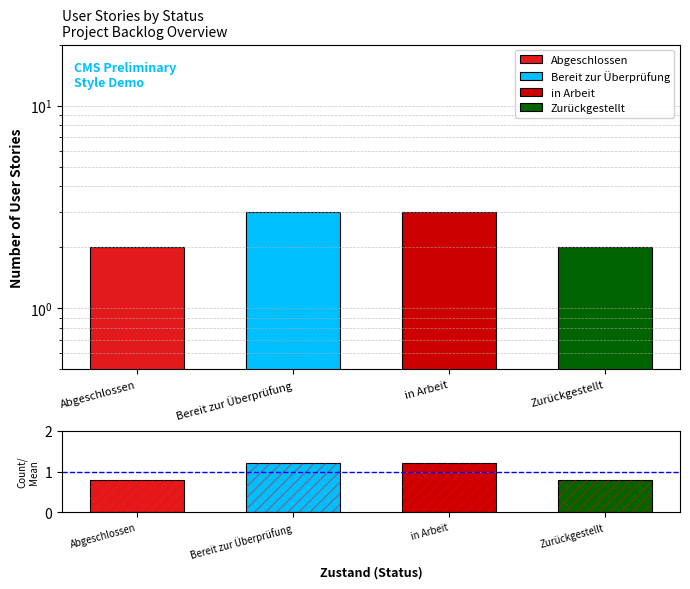

At which label is the value closest to 1?

Abgeschlossen